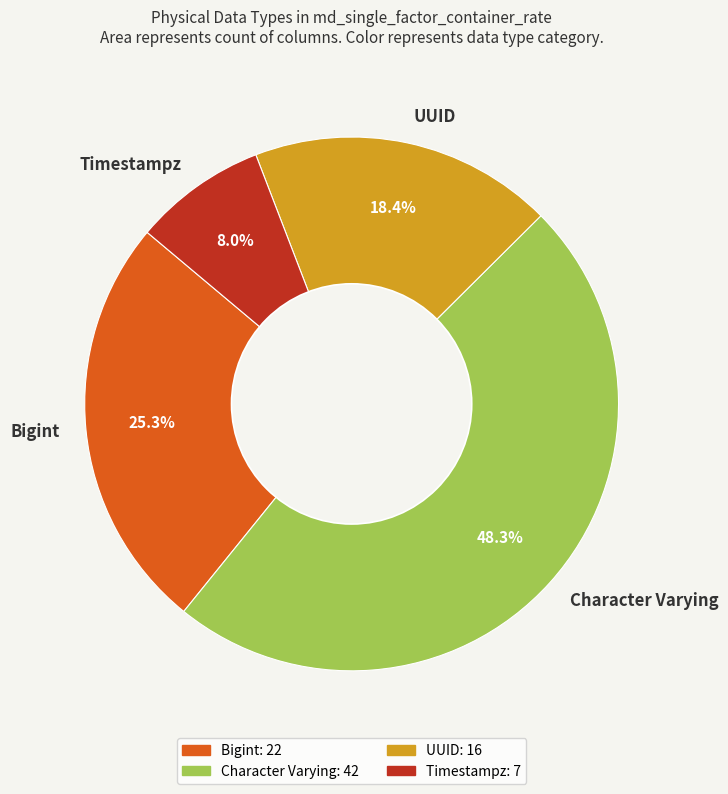

What portion of the pie excludes UUID?

81.6%